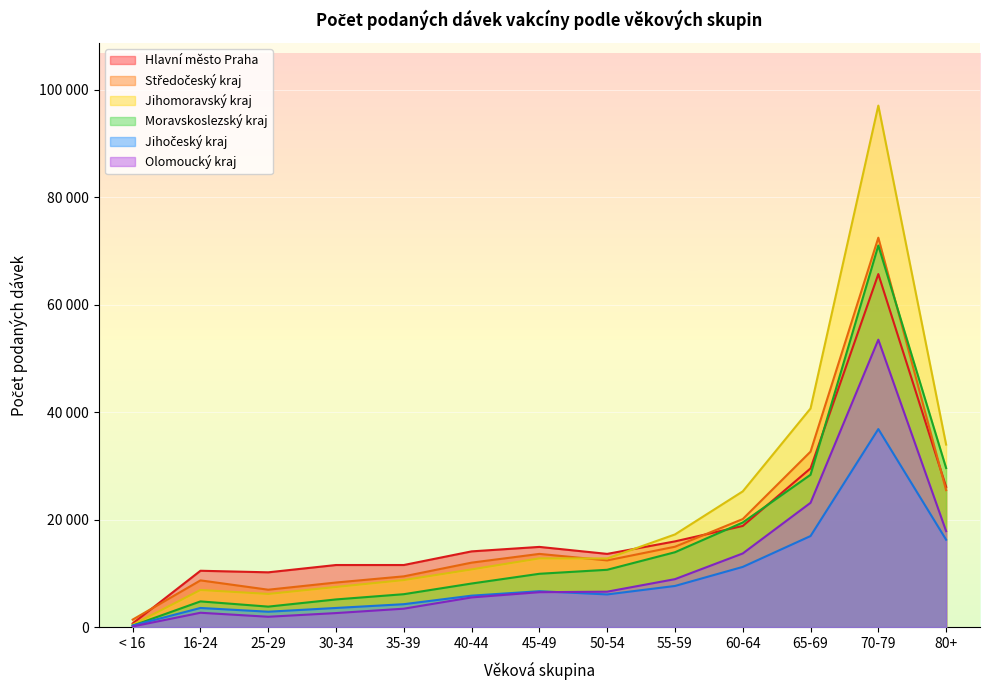

Which category has the highest value in the Olomoucký kraj series?

70-79